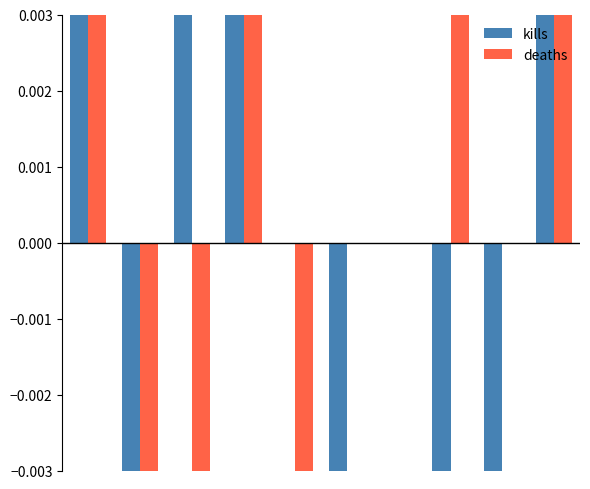

What is the value of the deaths bar at the 8th from the left?

0.3